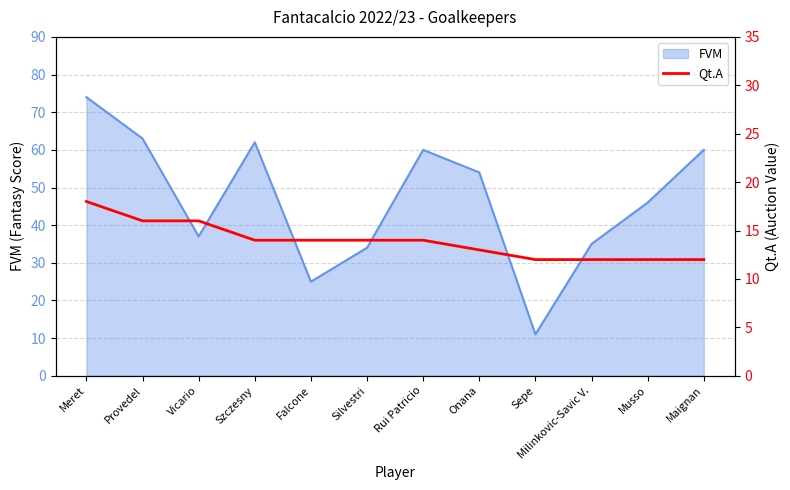

What is the label of the 7th point from the left?

Rui Patricio